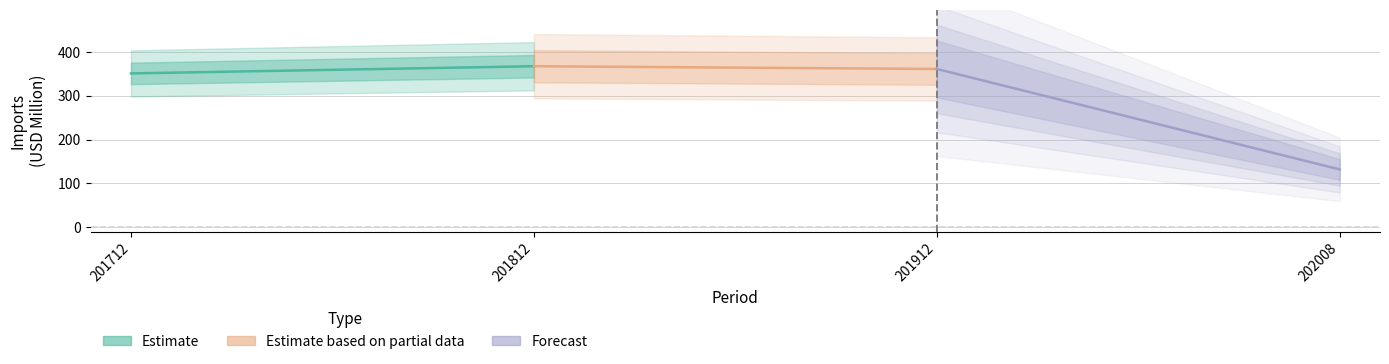

What is the lowest value of the Estimate based on partial data series?

361.5